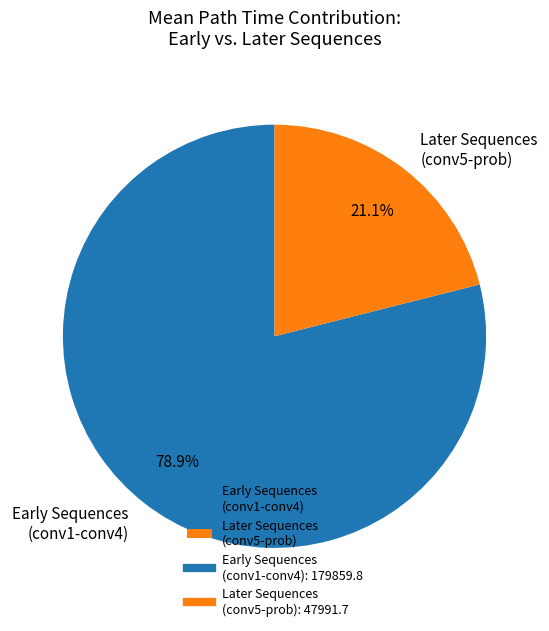

Approximately how many times larger is the value at Early Sequences (conv1-conv4) compared to Later Sequences (conv5-prob)?

3.7